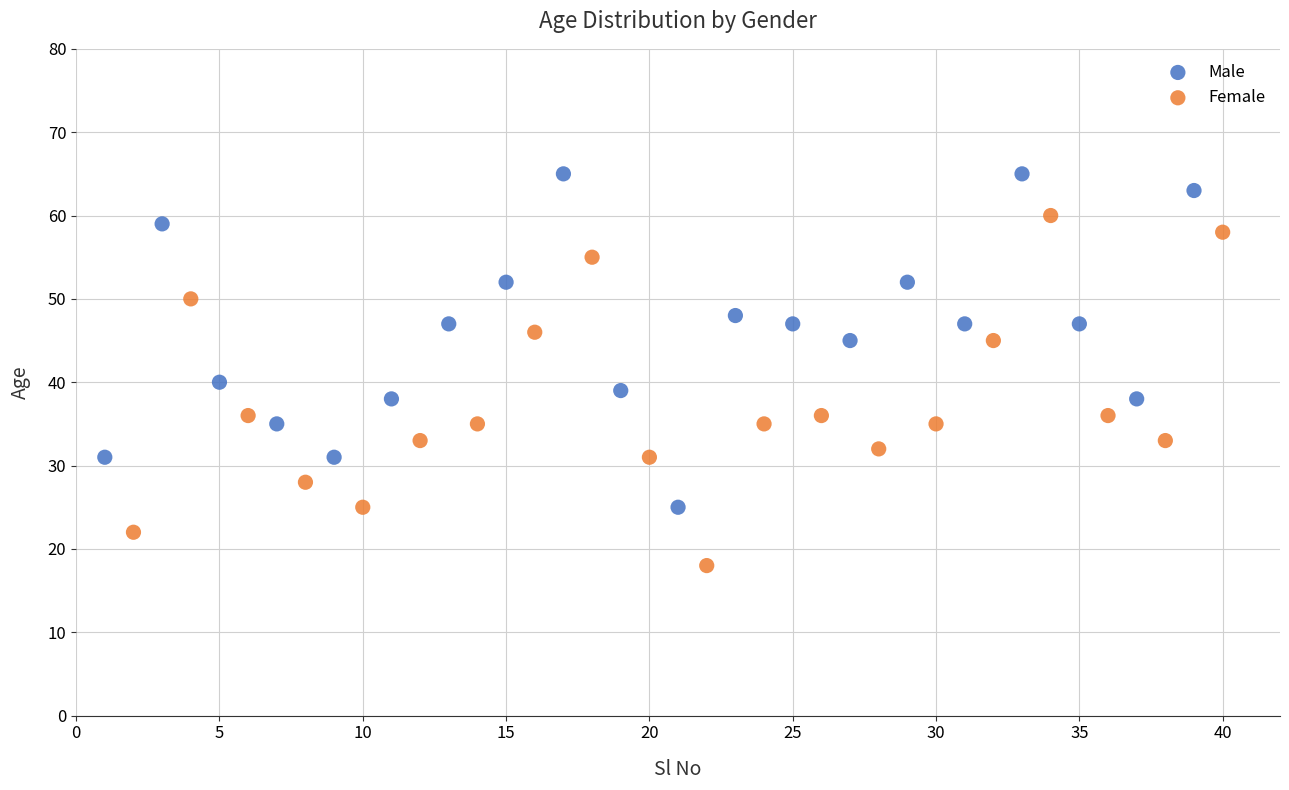

Which series reaches the maximum Y coordinate?

Male